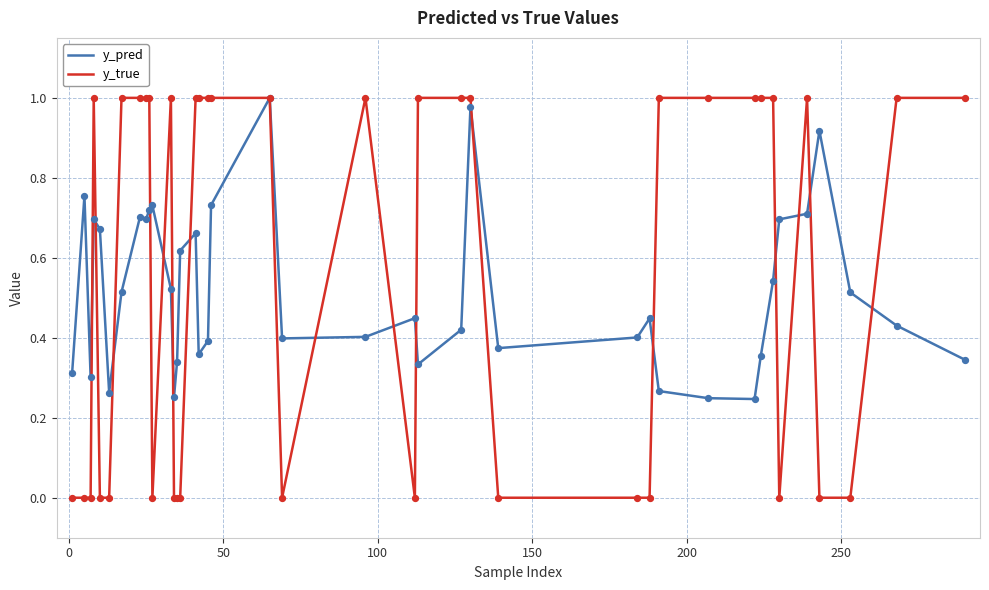

Which series has the largest range (max minus min)?

y_true